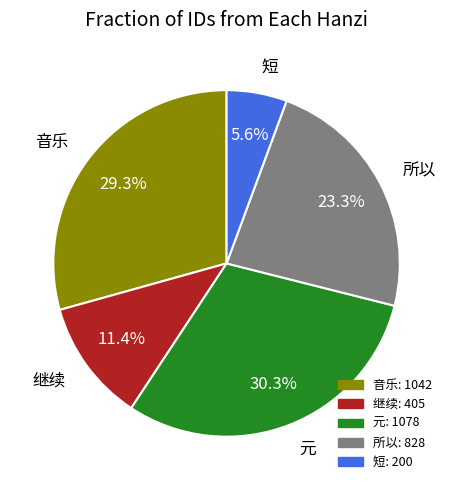

Does any single category account for the majority?

No